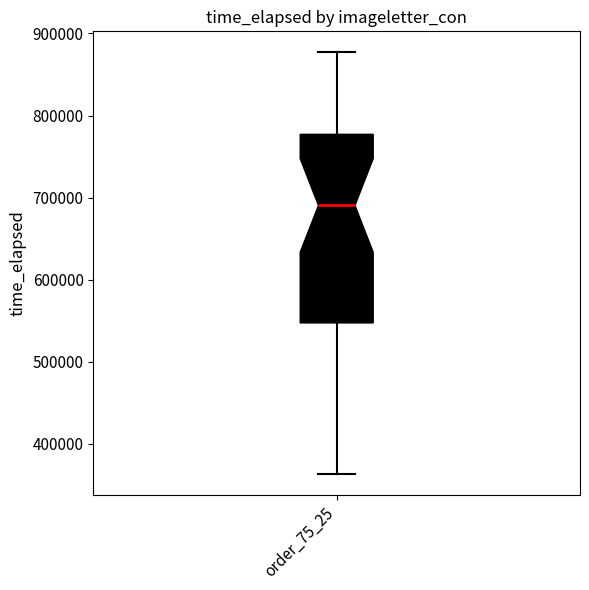

Transcribe this box plot: give where the median line is, the range the box spans, and where the two whiskers end, as read against the y-axis. The values are not printed on the chart, so give them approximately, as read against the axis.

median 690000, box 550000 to 780000, whiskers 360000 to 880000